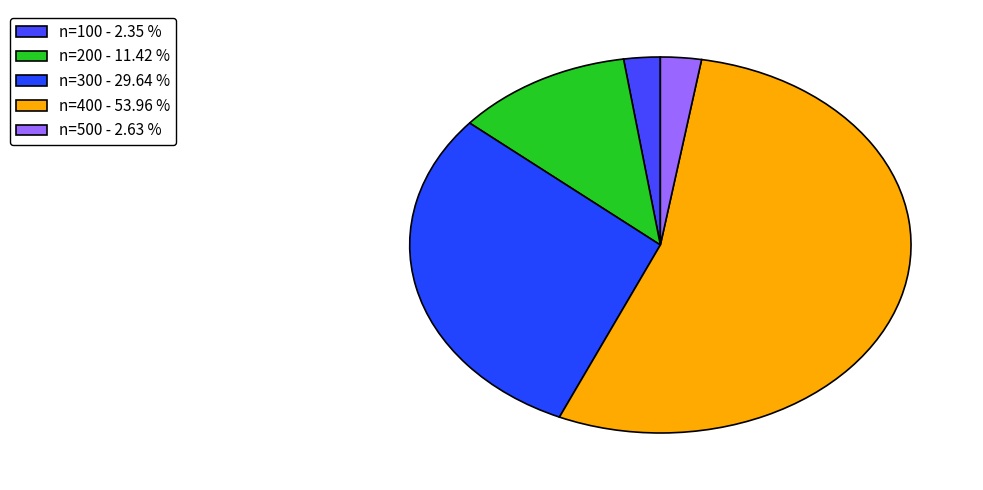

To the nearest percent, what is the average slice percentage?

20%